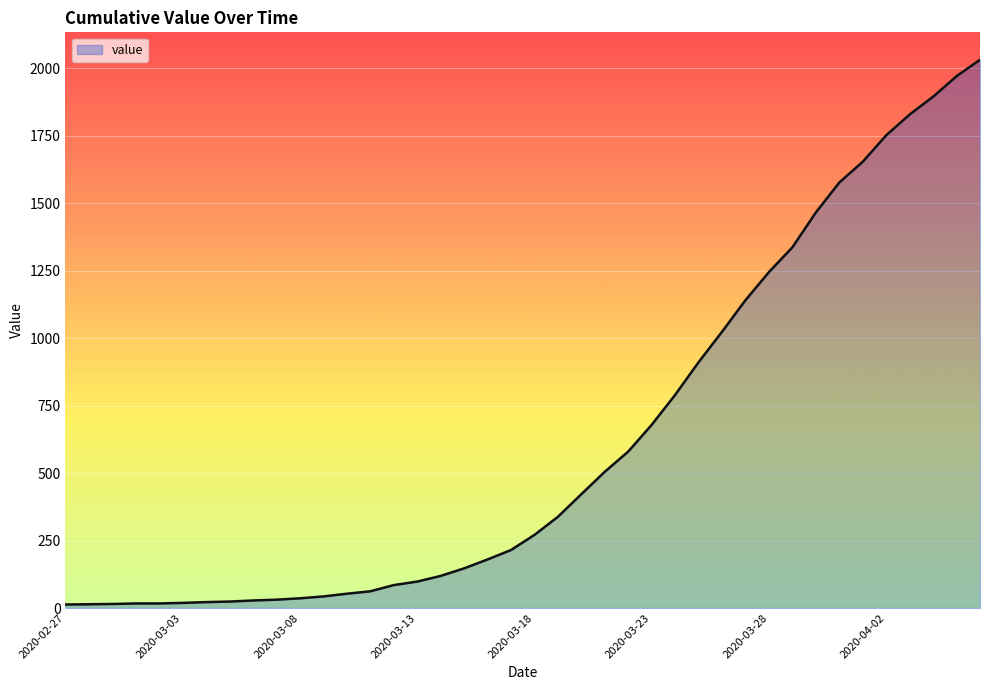

Does the chart have visible grid lines?

Yes